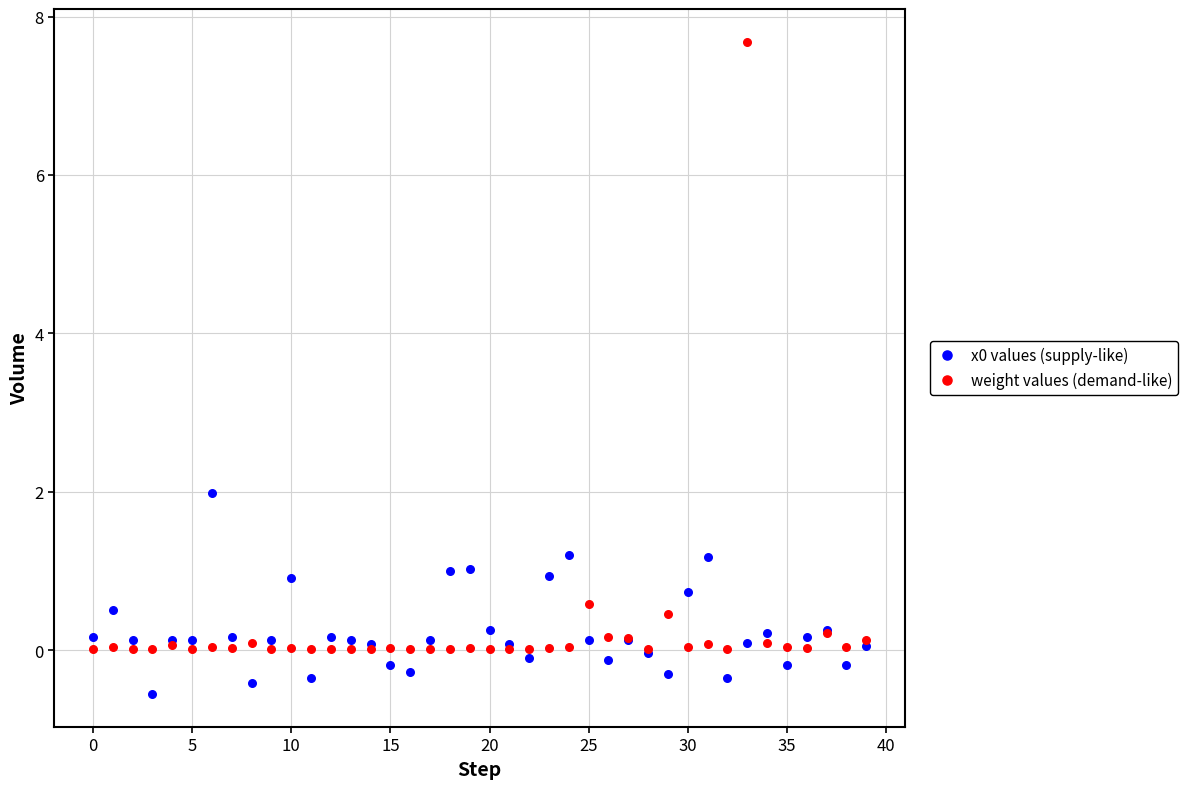

Which series has the largest Y range (max minus min)?

weight values (demand-like)